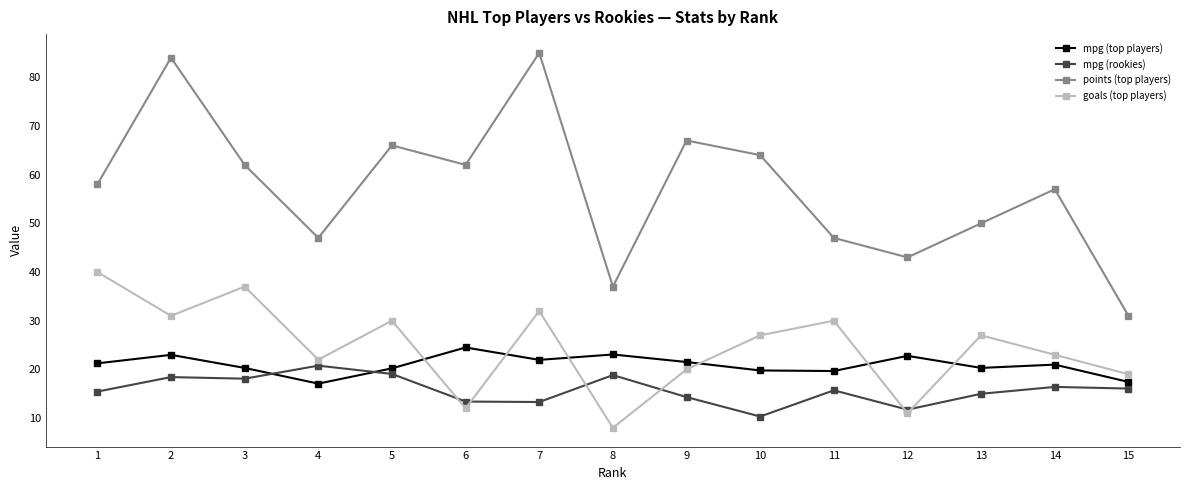

Rank the series at 2 from highest to lowest value.

points (top players), goals (top players), mpg (top players), mpg (rookies)